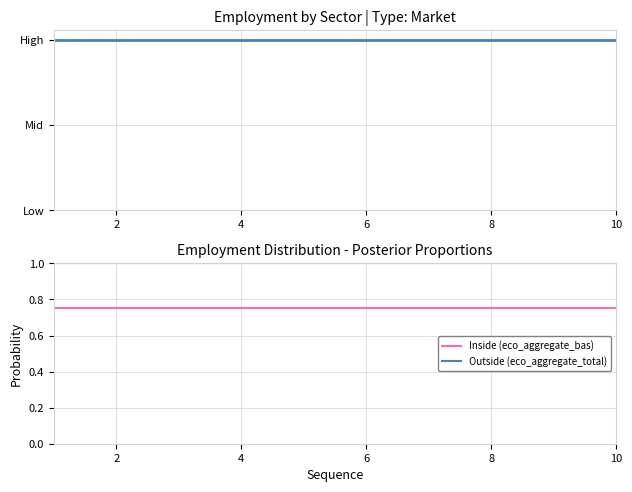

True or false: Outside (eco_aggregate_total) has a value of 1.6 at 8.

False